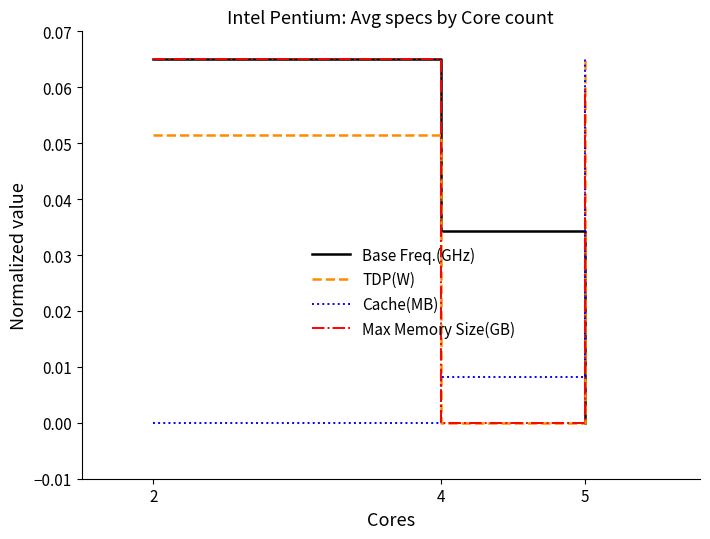

Count the number of categories in the chart.

3